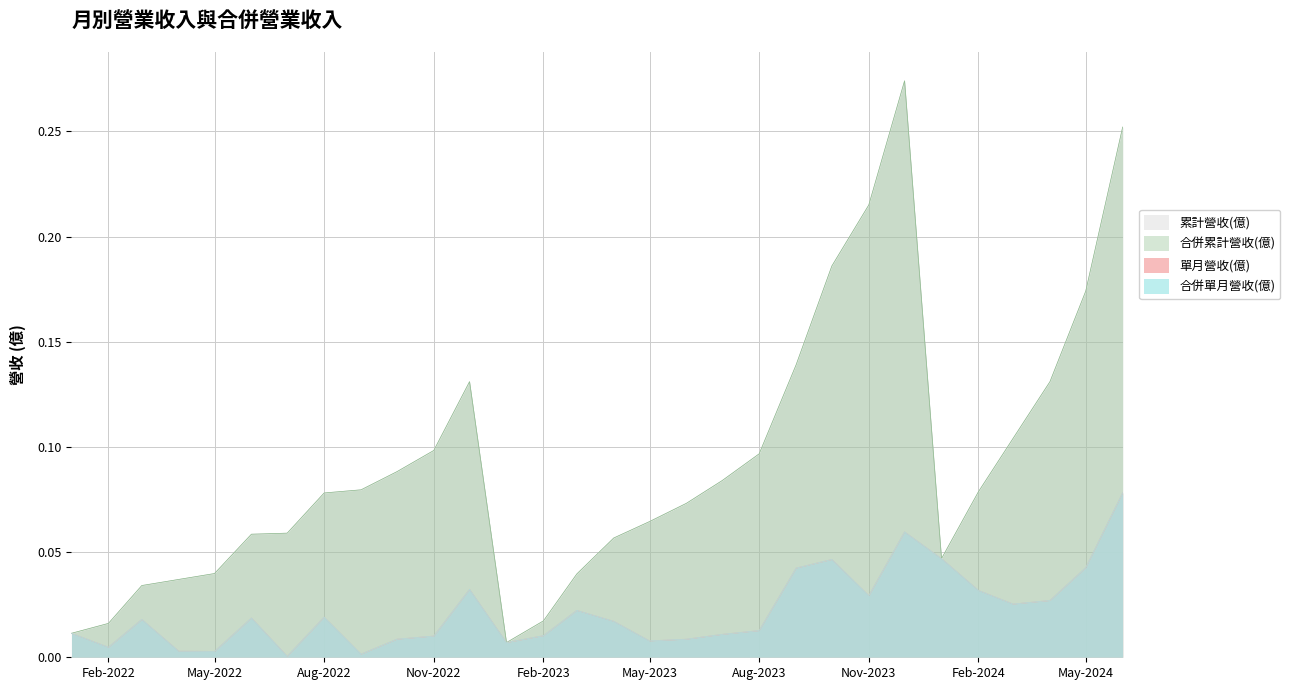

Where is the first local maximum for 合併單月營收(億)?

2022-03